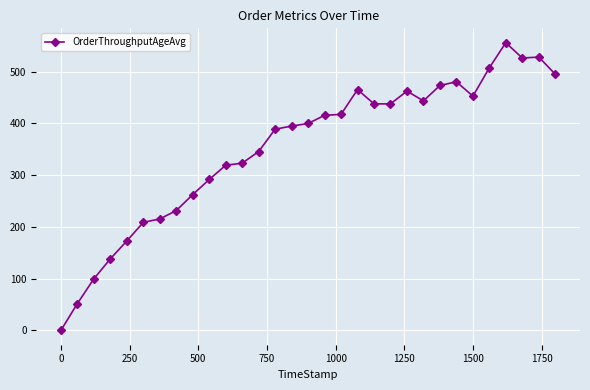

What is the maximum value shown in the chart?

556.0